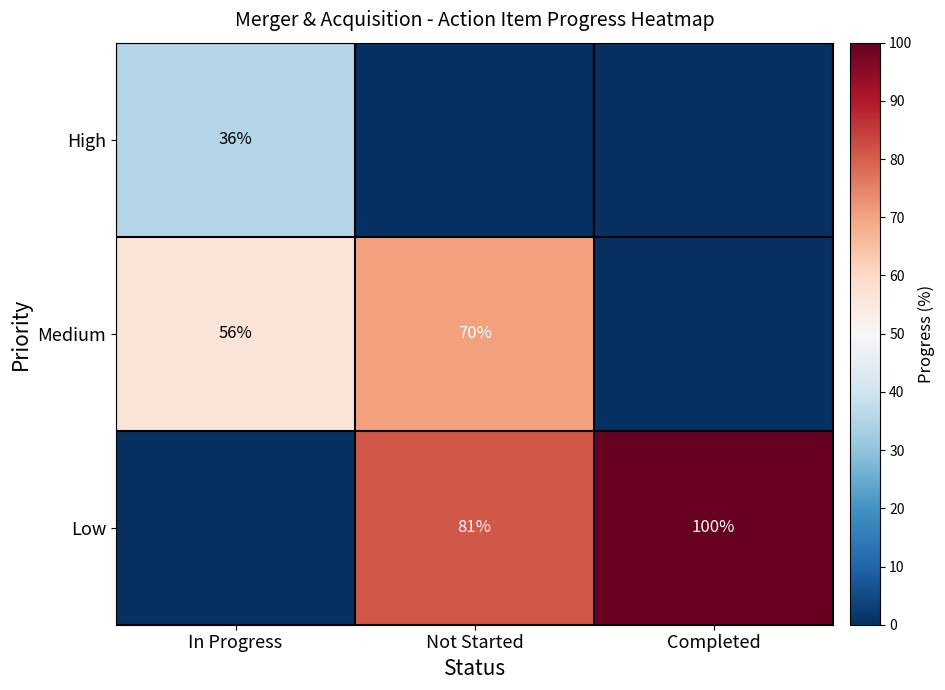

True or false: Medium has a value of 126 at Not Started.

False